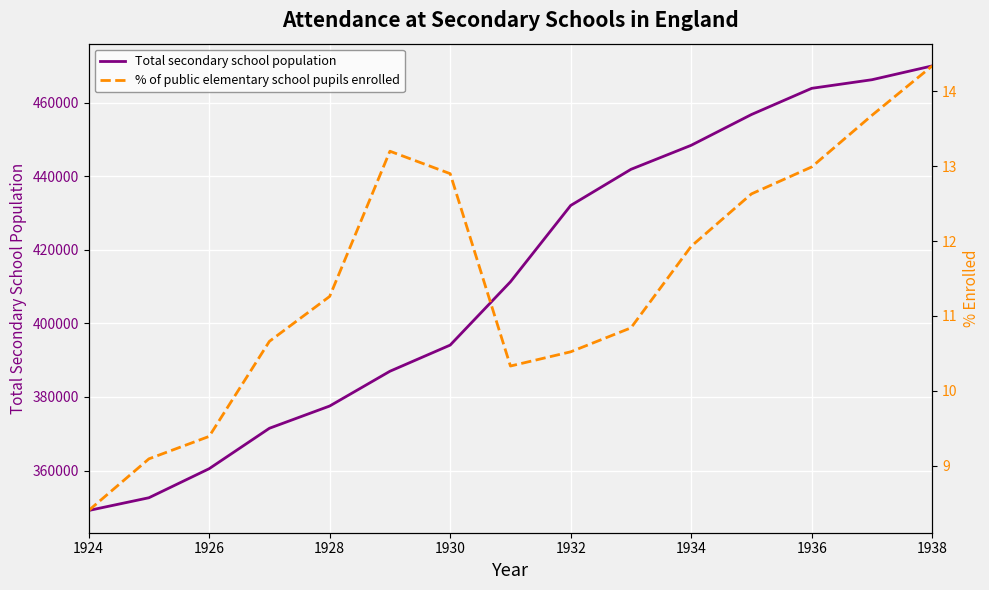

What is the highest value of the Total secondary school population series?

470003